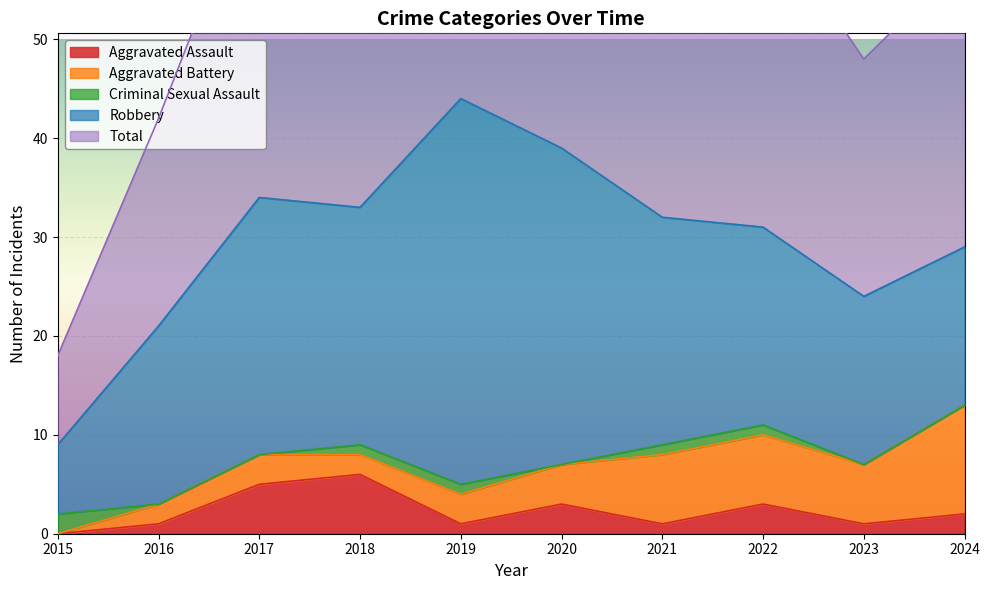

The Aggravated Battery series shows 7 at 2022. True or false?

True